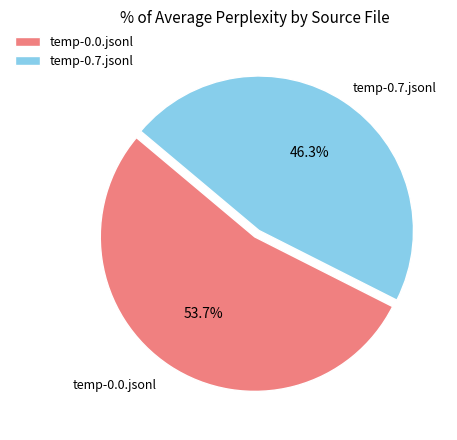

To the nearest percent, what is the average slice percentage?

50%